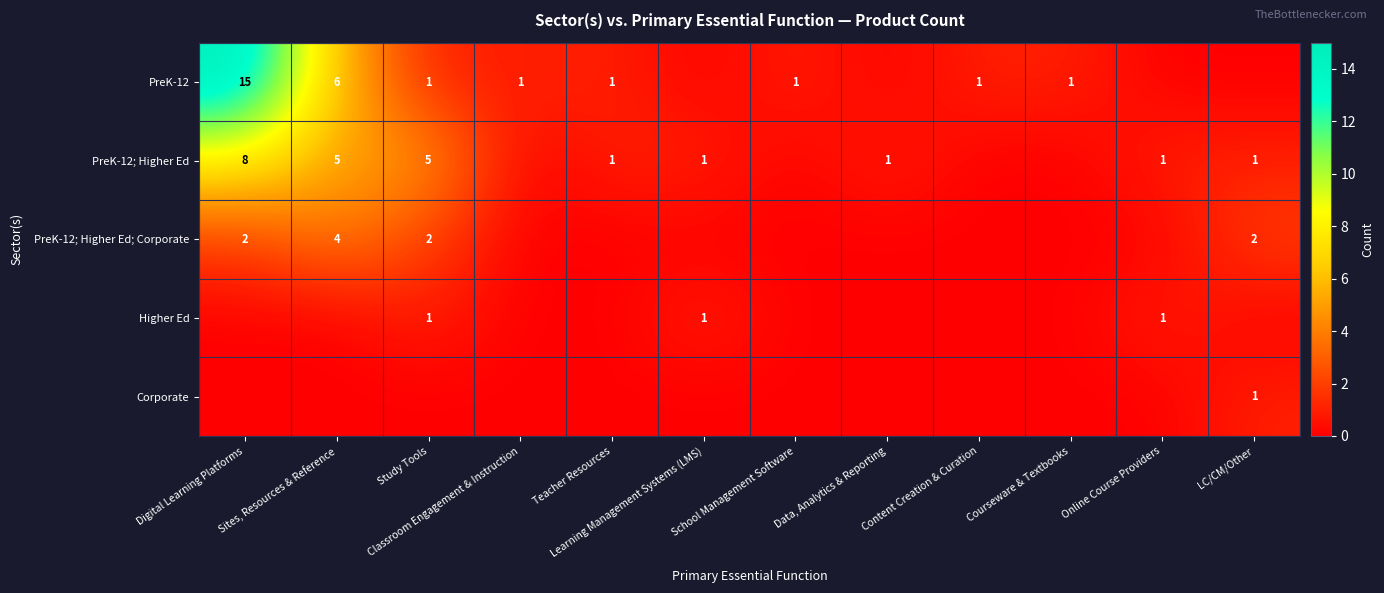

The PreK-12; Higher Ed series shows 5 at Study Tools. True or false?

True